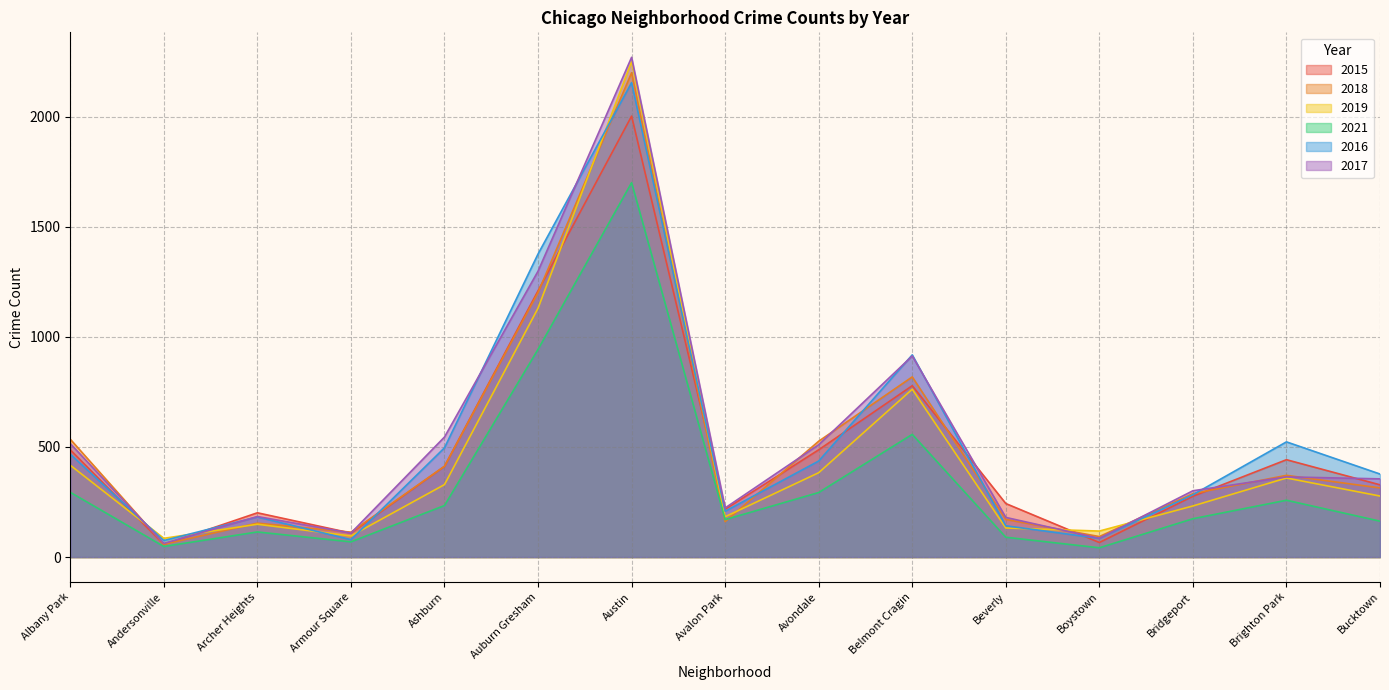

Reading right to left, what are all the values shown in this chart?

2015: Bucktown=328	Brighton Park=442	Bridgeport=276	Boystown=66	Beverly=243	Belmont Cragin=778	Avondale=487	Avalon Park=217	Austin=2002	Auburn Gresham=1209	Ashburn=412	Armour Square=109	Archer Heights=201	Andersonville=57	Albany Park=487
2018: Bucktown=314	Brighton Park=371	Bridgeport=288	Boystown=93	Beverly=171	Belmont Cragin=818	Avondale=526	Avalon Park=161	Austin=2199	Auburn Gresham=1201	Ashburn=412	Armour Square=113	Archer Heights=154	Andersonville=58	Albany Park=535
2019: Bucktown=277	Brighton Park=359	Bridgeport=232	Boystown=118	Beverly=132	Belmont Cragin=762	Avondale=383	Avalon Park=183	Austin=2250	Auburn Gresham=1130	Ashburn=329	Armour Square=96	Archer Heights=149	Andersonville=85	Albany Park=417
2021: Bucktown=163	Brighton Park=258	Bridgeport=174	Boystown=42	Beverly=90	Belmont Cragin=557	Avondale=293	Avalon Park=170	Austin=1700	Auburn Gresham=943	Ashburn=234	Armour Square=69	Archer Heights=114	Andersonville=48	Albany Park=294
2016: Bucktown=377	Brighton Park=523	Bridgeport=283	Boystown=85	Beverly=142	Belmont Cragin=918	Avondale=436	Avalon Park=208	Austin=2154	Auburn Gresham=1376	Ashburn=496	Armour Square=79	Archer Heights=182	Andersonville=75	Albany Park=467
2017: Bucktown=355	Brighton Park=364	Bridgeport=301	Boystown=85	Beverly=180	Belmont Cragin=913	Avondale=510	Avalon Park=223	Austin=2269	Auburn Gresham=1298	Ashburn=545	Armour Square=109	Archer Heights=184	Andersonville=62	Albany Park=515